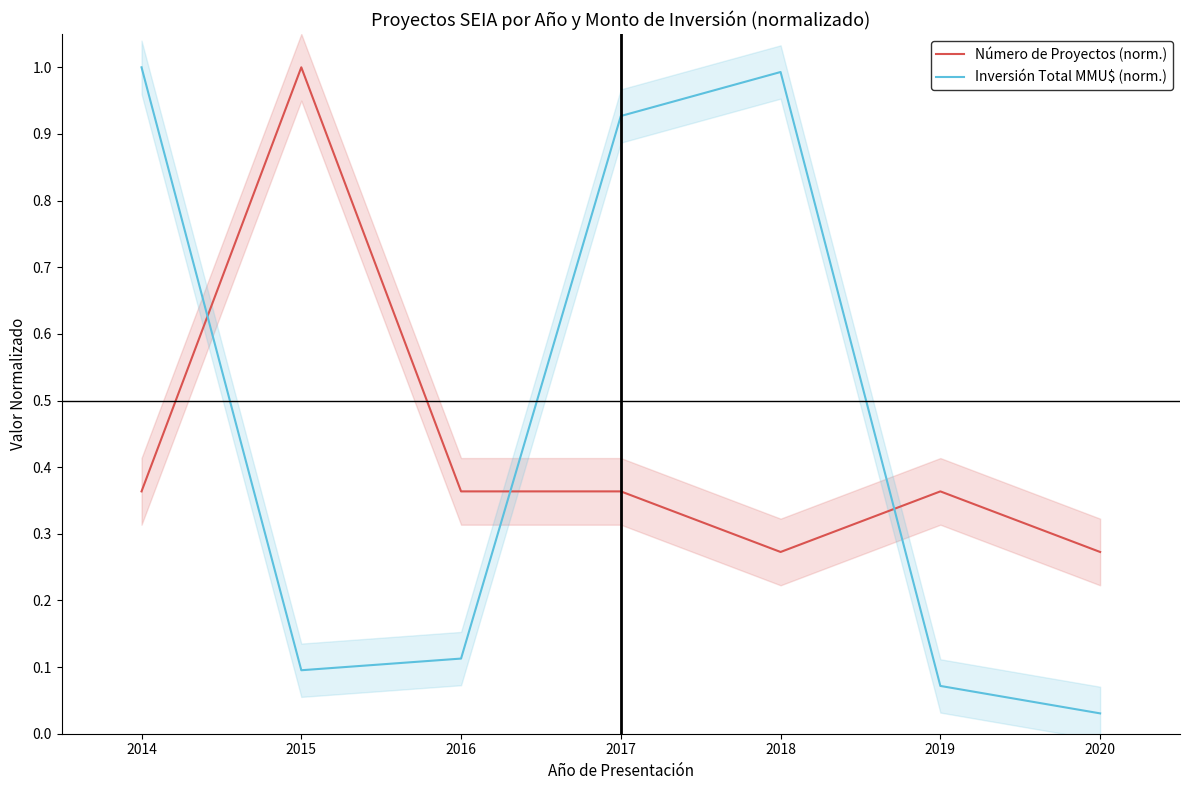

Where do Número de Proyectos (norm.) and Inversión Total MMU$ (norm.) first cross each other?

2014 and 2015